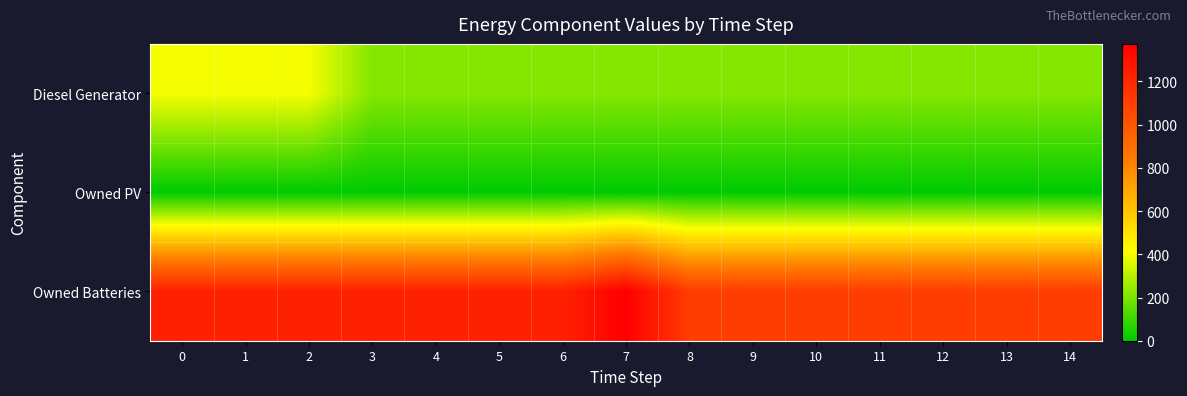

Reading right to left, extract all data points from this chart.

Diesel Generator: 14=217	13=217	12=217	11=217	10=217	9=217	8=217	7=217	6=217	5=217	4=217	3=217	2=400	1=400	0=400
Owned PV: 14=0	13=0	12=0	11=0	10=0	9=0	8=0	7=0	6=0	5=0	4=0	3=0	2=0	1=0	0=0
Owned Batteries: 14=1110	13=1110	12=1110	11=1110	10=1110	9=1110	8=1110	7=1374	6=1231	5=1231	4=1231	3=1231	2=1231	1=1231	0=1231